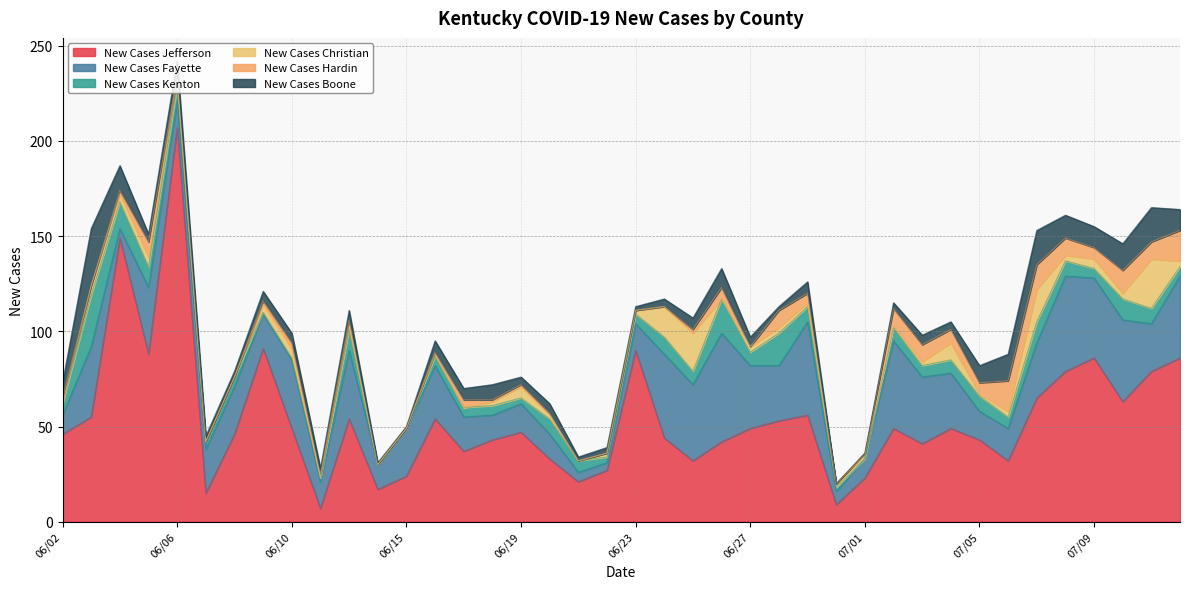

Which category has the highest value in the New Cases Jefferson series?

06/06